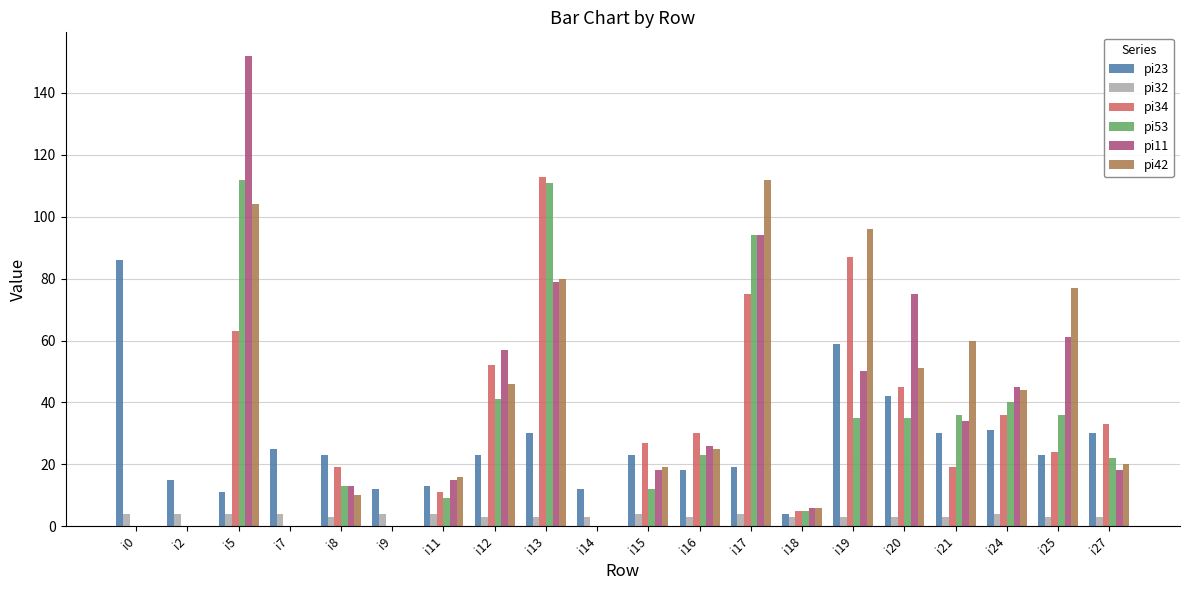

Reading right to left, transcribe all the data shown in this chart.

pi23: 30	23	31	30	42	59	4	19	18	23	12	30	23	13	12	23	25	11	15	86
pi32: 3	3	4	3	3	3	3	4	3	4	3	3	3	4	4	3	4	4	4	4
pi34: 33	24	36	19	45	87	5	75	30	27	0	113	52	11	0	19	0	63	0	0
pi53: 22	36	40	36	35	35	5	94	23	12	0	111	41	9	0	13	0	112	0	0
pi11: 18	61	45	34	75	50	6	94	26	18	0	79	57	15	0	13	0	152	0	0
pi42: 20	77	44	60	51	96	6	112	25	19	0	80	46	16	0	10	0	104	0	0